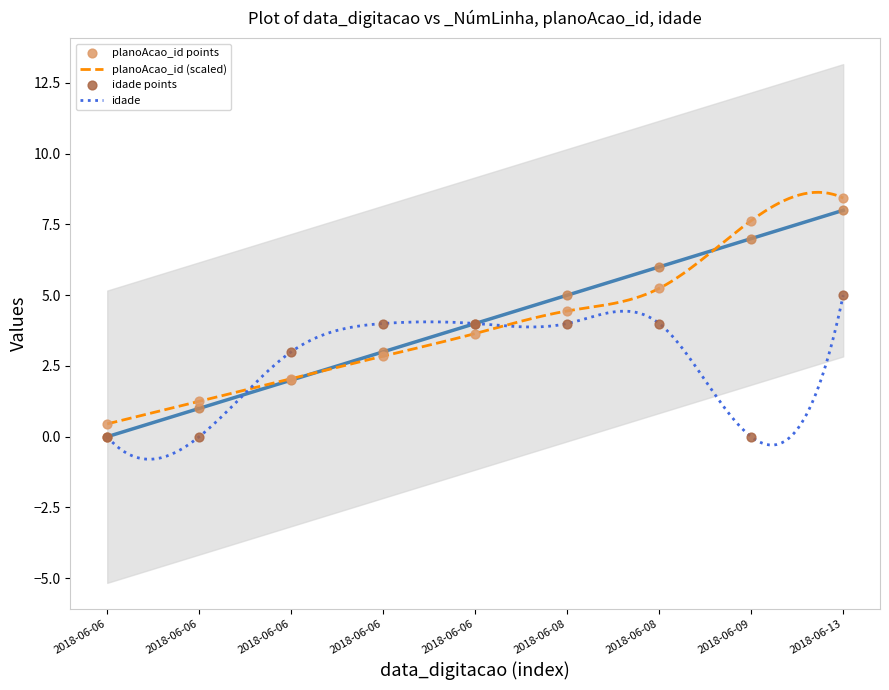

At which category is the sum across all series the highest?

2018-06-13